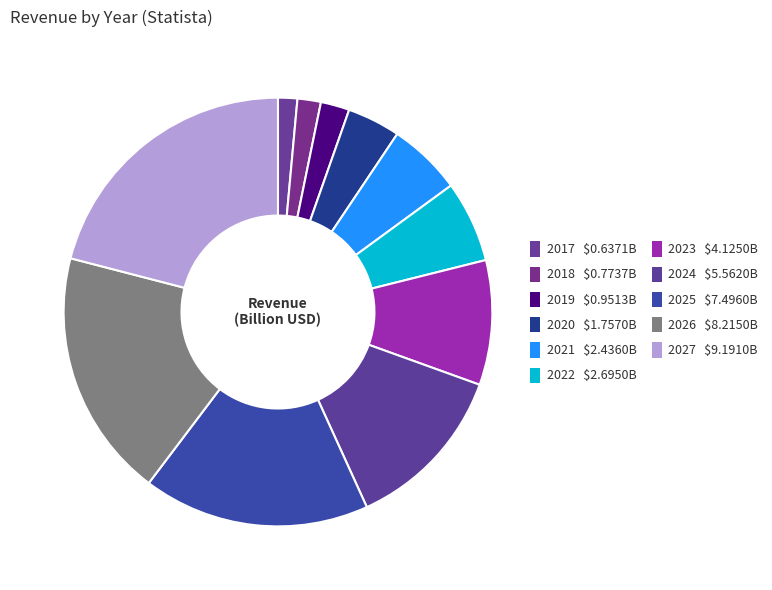

True or false: 2021 accounts for 1% of the total.

False